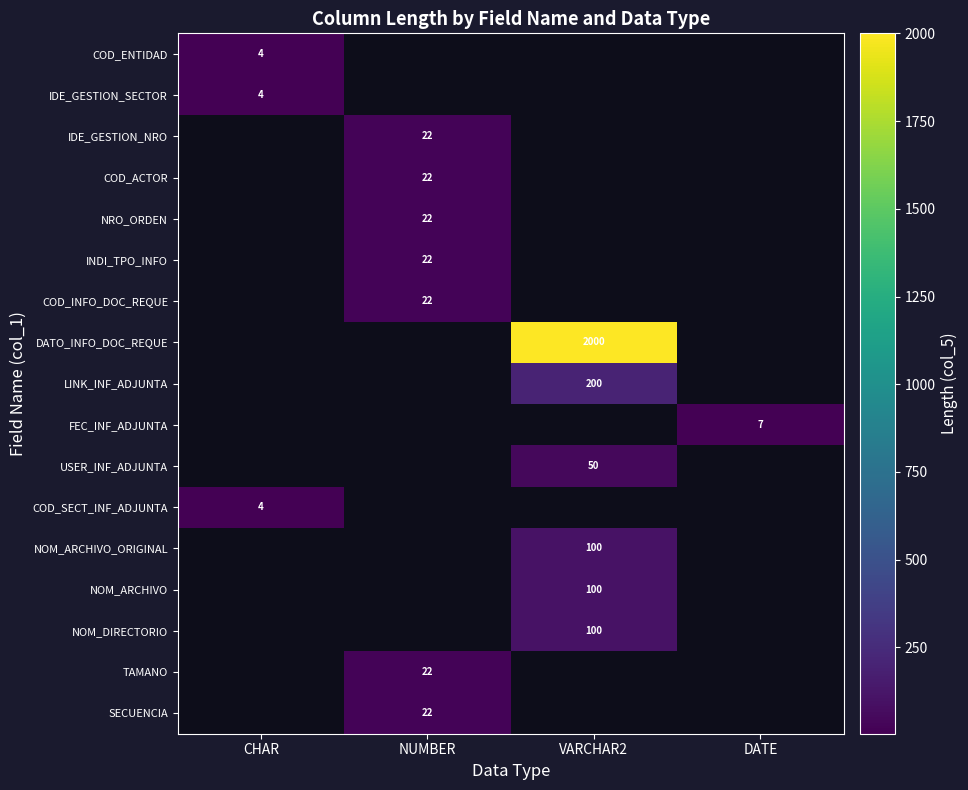

How many distinct data groups are displayed?

17